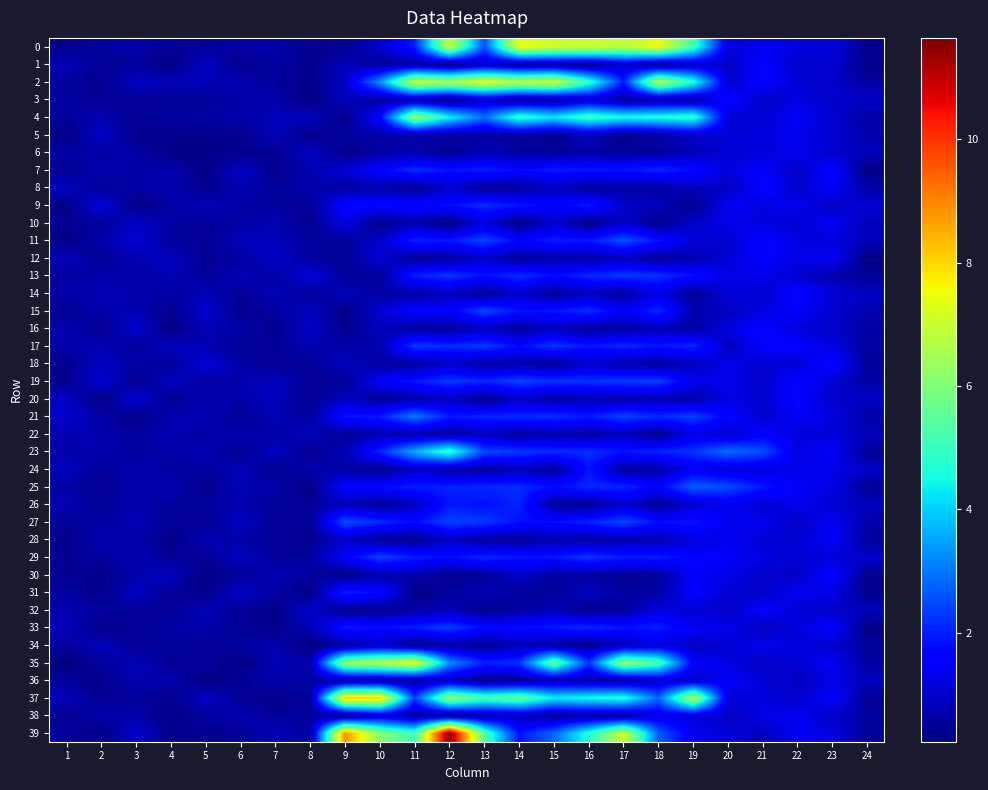

Which has a higher value, 11 or 9?

11